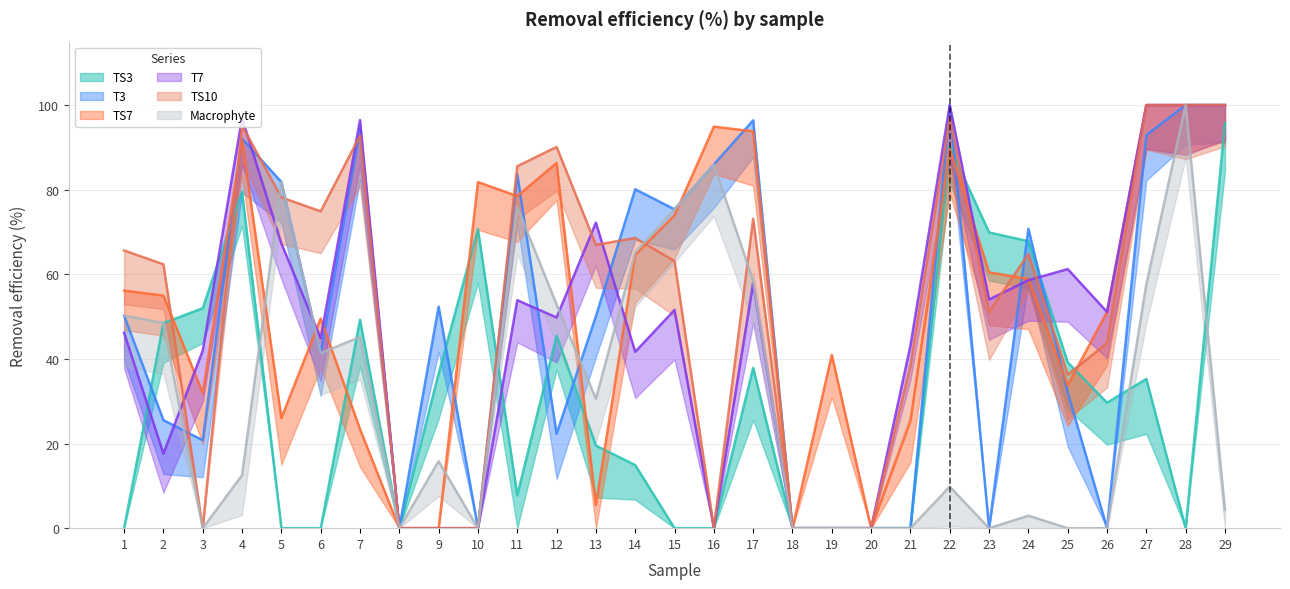

How many times do TS7 and Macrophyte cross each other?

6